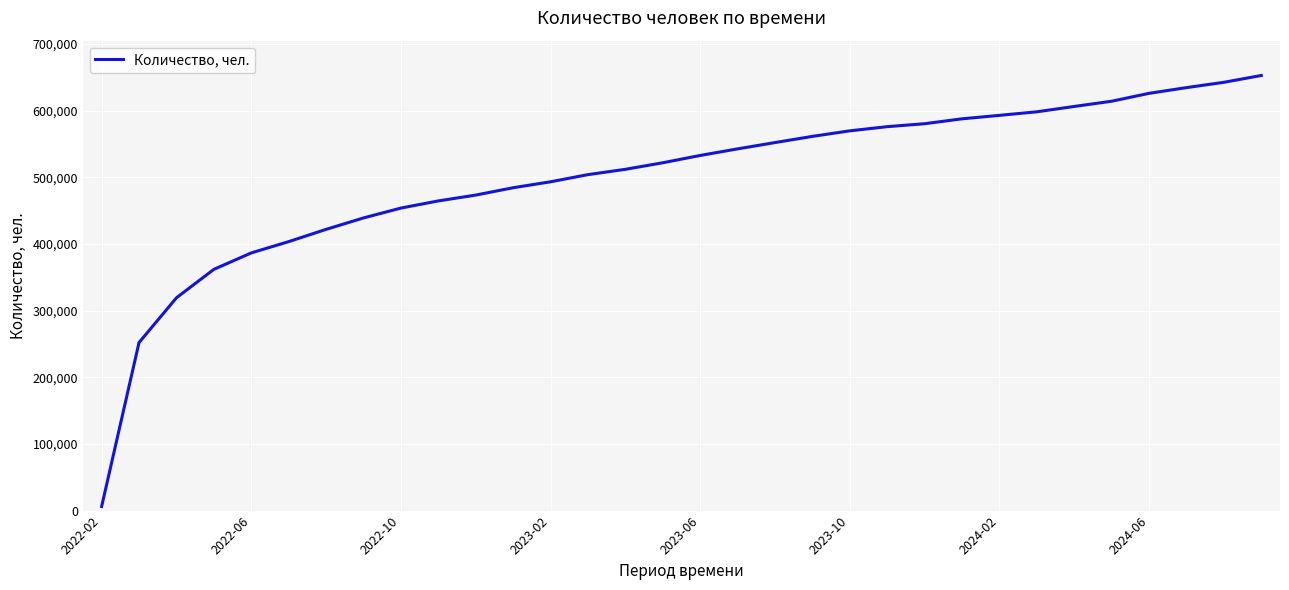

What is the difference between the maximum and minimum values?

646440